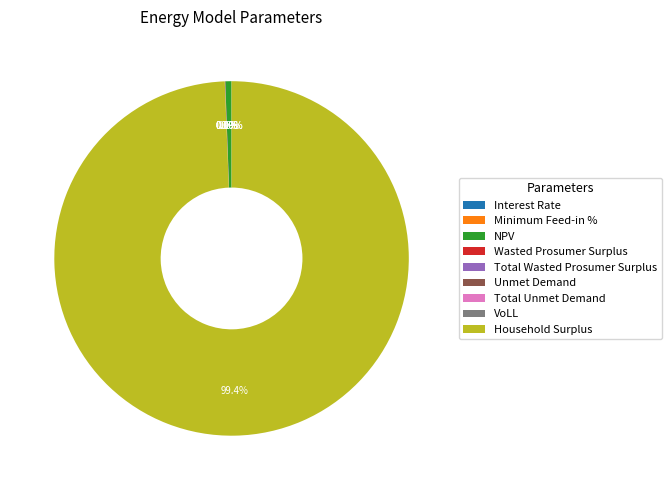

How many slices are in this pie chart?

9